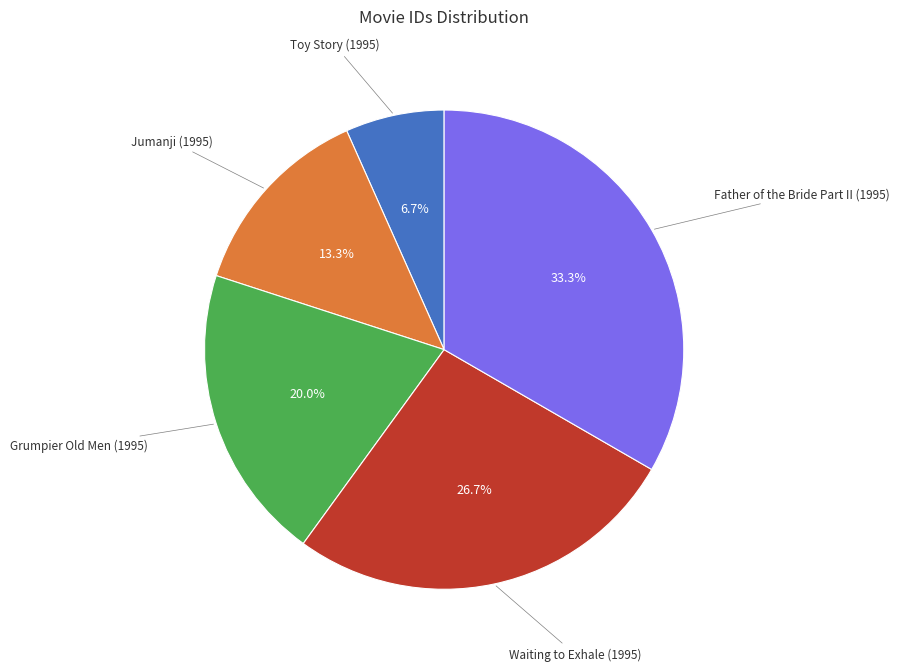

Does any single category account for the majority?

No